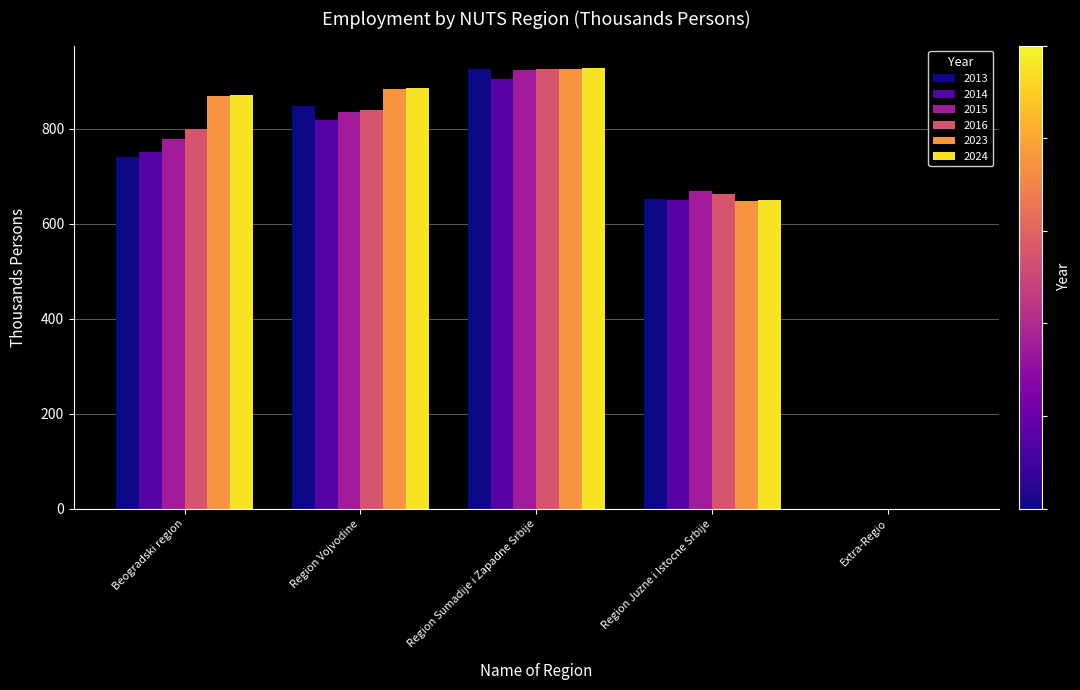

Reading left to right, extract all data points from this chart.

2013: Beogradski region=741.5	Region Vojvodine=847.6	Region Sumadije i Zapadne Srbije=925.3	Region Juzne i Istocne Srbije=653.2	Extra-Regio=0.0
2014: Beogradski region=752.5	Region Vojvodine=818.8	Region Sumadije i Zapadne Srbije=904.3	Region Juzne i Istocne Srbije=650.5	Extra-Regio=0.0
2015: Beogradski region=778.5	Region Vojvodine=836.4	Region Sumadije i Zapadne Srbije=925.0	Region Juzne i Istocne Srbije=668.8	Extra-Regio=0.0
2016: Beogradski region=800.7	Region Vojvodine=840.0	Region Sumadije i Zapadne Srbije=925.4	Region Juzne i Istocne Srbije=663.8	Extra-Regio=0.0
2023: Beogradski region=869.4	Region Vojvodine=883.4	Region Sumadije i Zapadne Srbije=926.4	Region Juzne i Istocne Srbije=647.5	Extra-Regio=0.0
2024: Beogradski region=872.1	Region Vojvodine=886.1	Region Sumadije i Zapadne Srbije=929.3	Region Juzne i Istocne Srbije=649.5	Extra-Regio=0.0